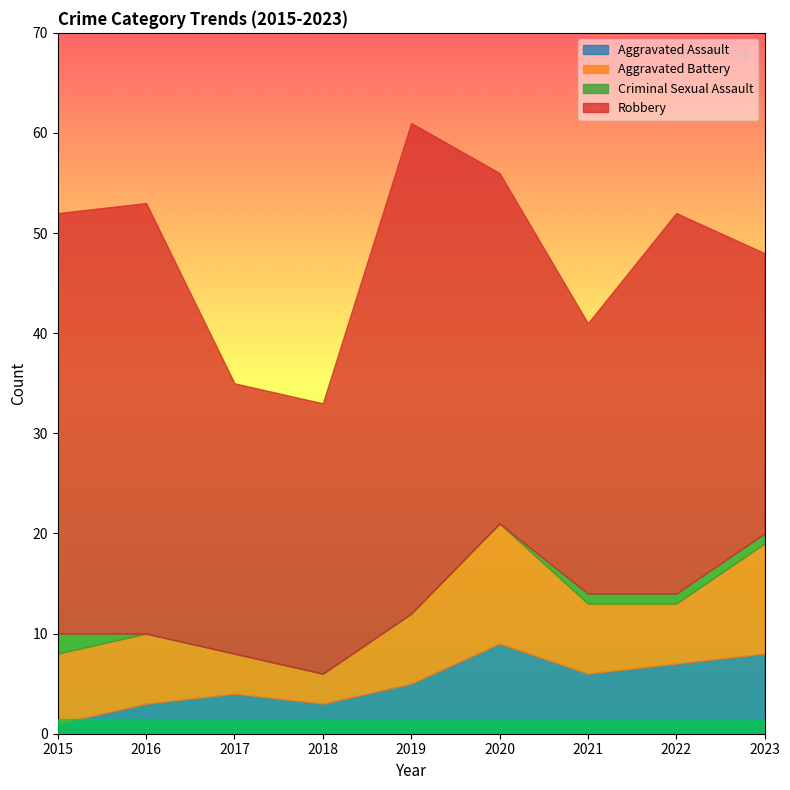

True or false: Aggravated Assault and Total intersect in this chart.

False